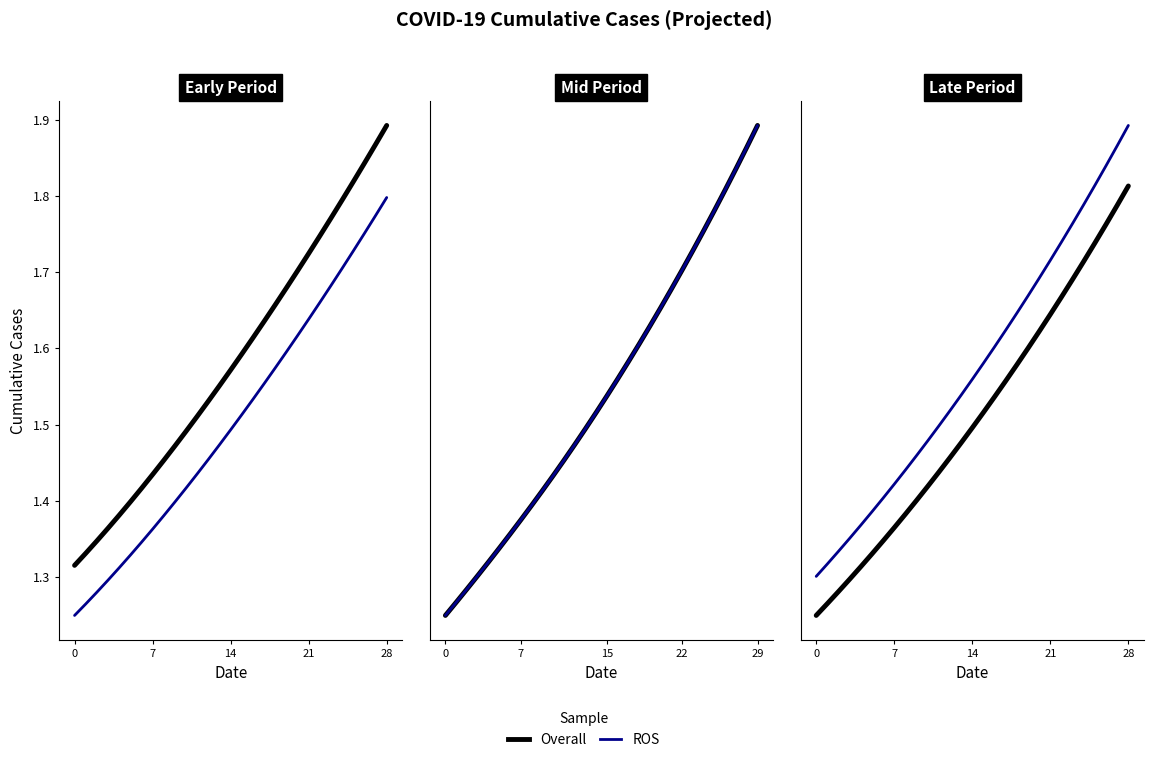

At which category does the chart reach its peak across all series?

28